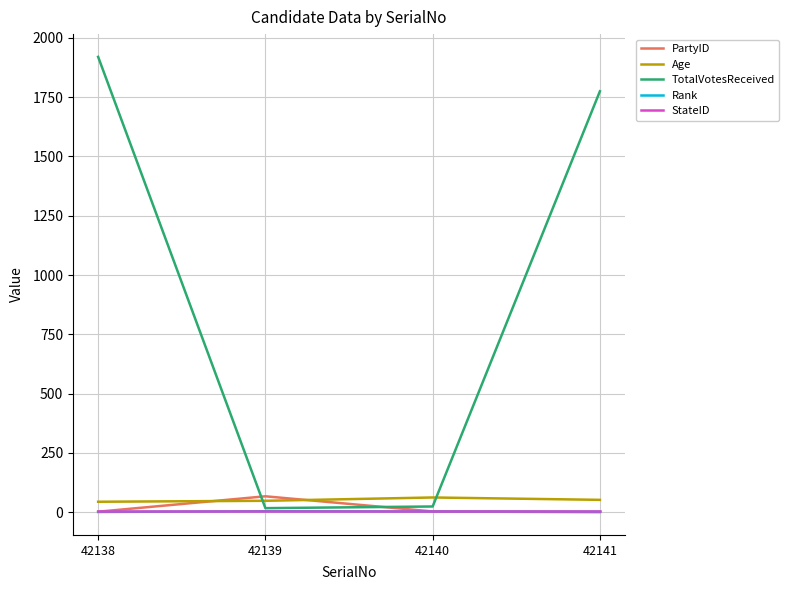

What is the difference between the second highest and second lowest values in the PartyID series?

1